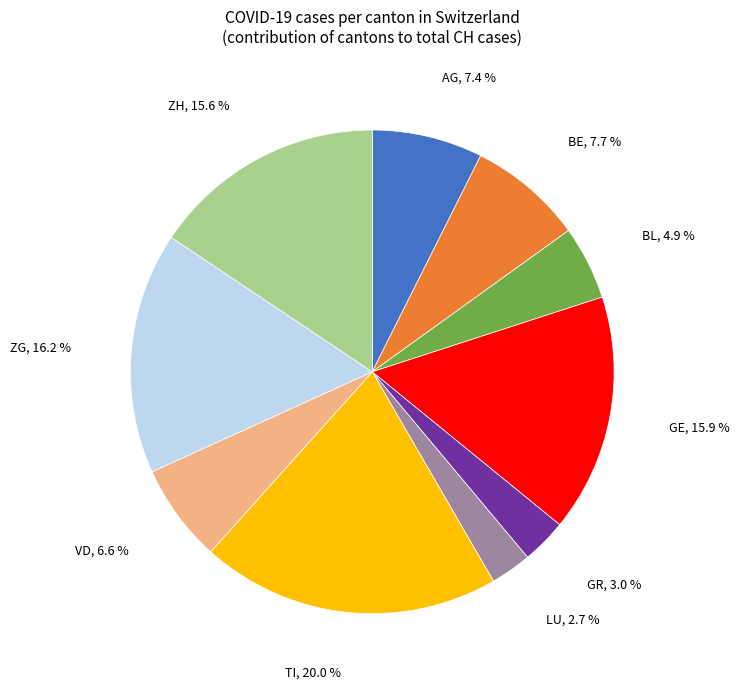

Is there a majority slice in this chart?

No